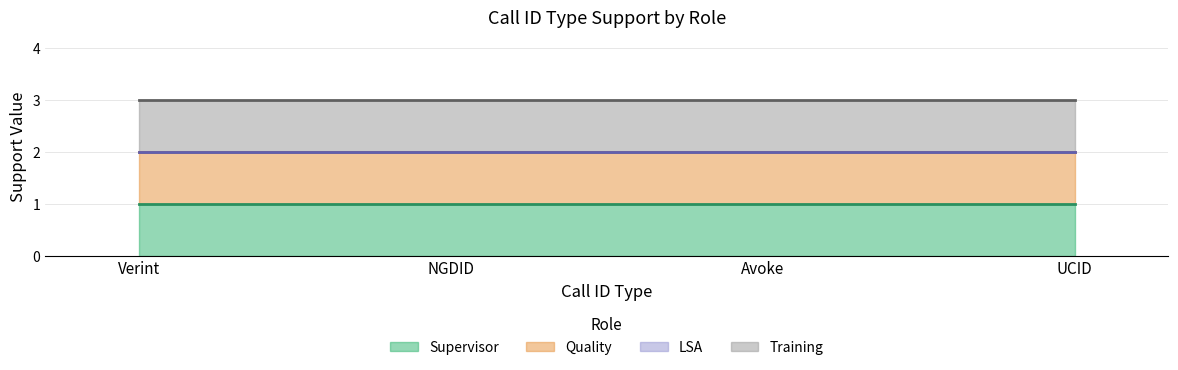

Between Avoke and UCID, which series saw the biggest shift?

Supervisor